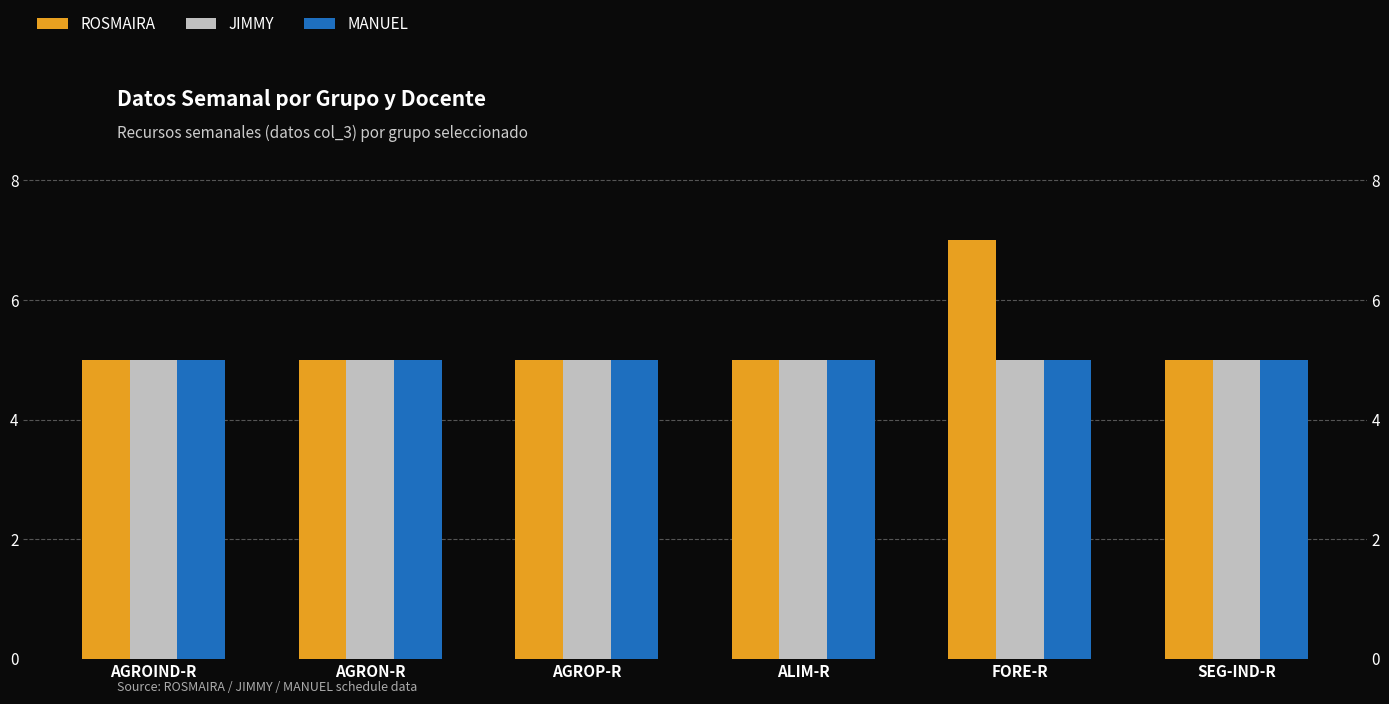

Reading right to left, extract all data points from this chart.

ROSMAIRA: SEG-IND-R=5	FORE-R=7	ALIM-R=5	AGROP-R=5	AGRON-R=5	AGROIND-R=5
JIMMY: SEG-IND-R=5	FORE-R=5	ALIM-R=5	AGROP-R=5	AGRON-R=5	AGROIND-R=5
MANUEL: SEG-IND-R=5	FORE-R=5	ALIM-R=5	AGROP-R=5	AGRON-R=5	AGROIND-R=5